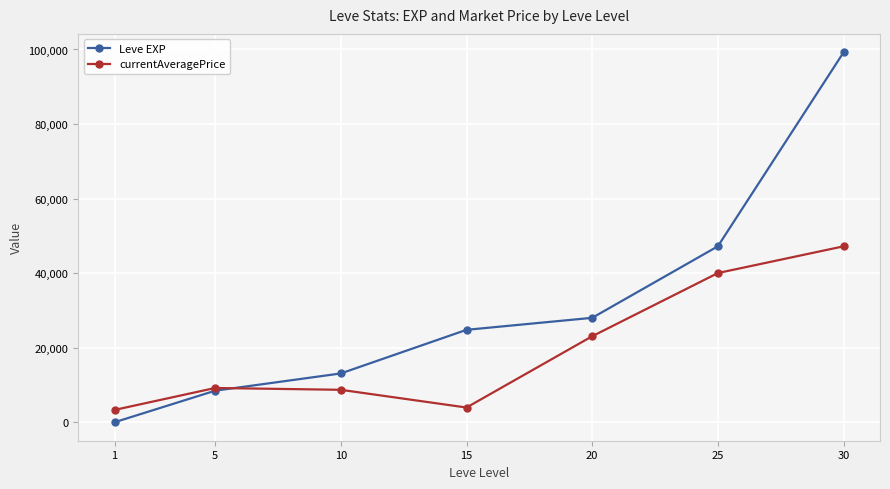

At how many categories does at least one series exceed 63471?

1